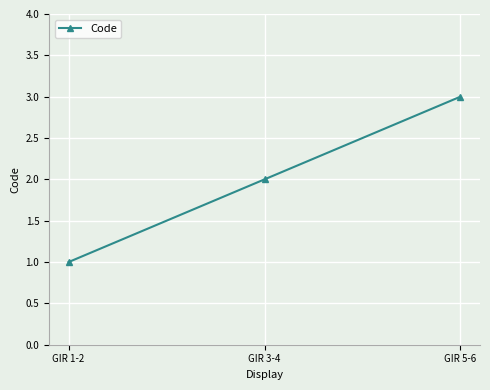

What is the difference between the maximum and minimum values?

2